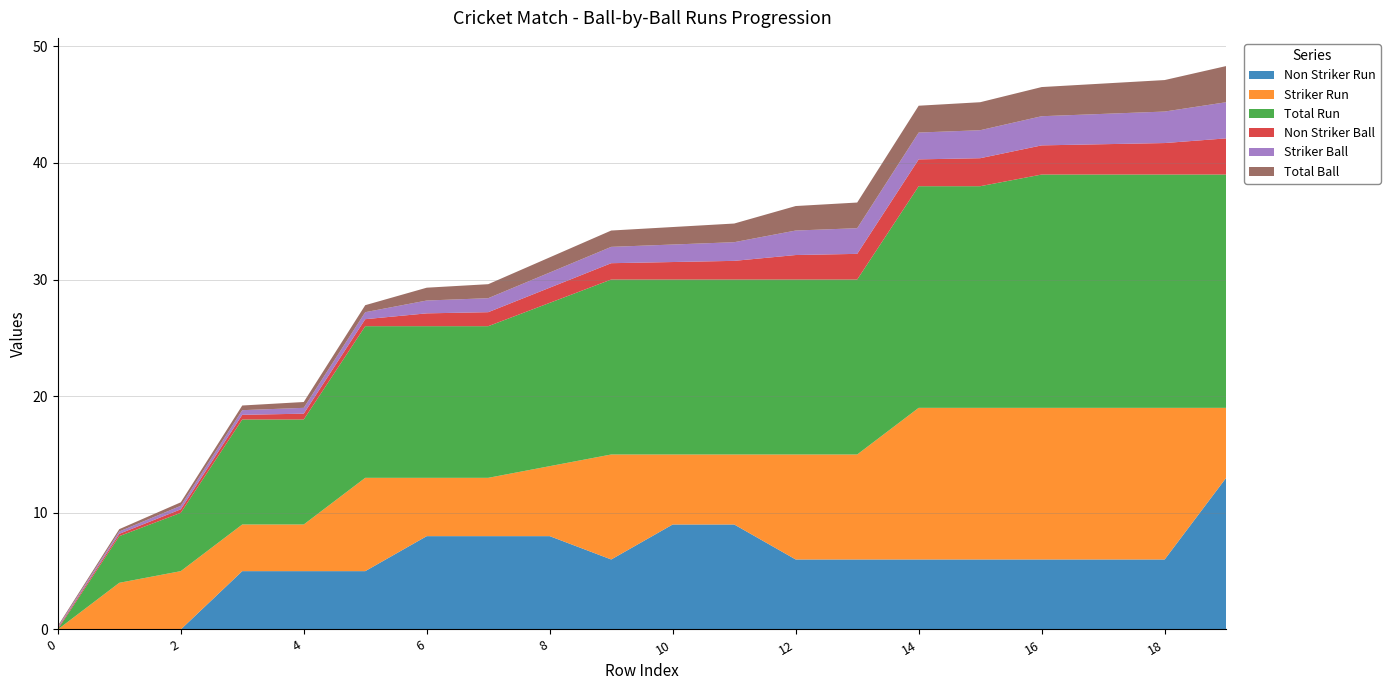

Reading left to right, transcribe all the data shown in this chart.

Non Striker Ball: 0.1	0.2	0.3	0.4	0.5	0.6	1.1	1.2	1.3	1.4	1.5	1.6	2.1	2.2	2.3	2.4	2.5	2.6	2.7	3.1
Striker Ball: 0.1	0.2	0.3	0.4	0.5	0.6	1.1	1.2	1.3	1.4	1.5	1.6	2.1	2.2	2.3	2.4	2.5	2.6	2.7	3.1
Non Striker Run: 0.0	0.0	0.0	5.0	5.0	5.0	8.0	8.0	8.0	6.0	9.0	9.0	6.0	6.0	6.0	6.0	6.0	6.0	6.0	13.0
Striker Run: 0.0	4.0	5.0	4.0	4.0	8.0	5.0	5.0	6.0	9.0	6.0	6.0	9.0	9.0	13.0	13.0	13.0	13.0	13.0	6.0
Total Run: 0.0	4.0	5.0	9.0	9.0	13.0	13.0	13.0	14.0	15.0	15.0	15.0	15.0	15.0	19.0	19.0	20.0	20.0	20.0	20.0
Total Ball: 0.1	0.2	0.3	0.4	0.5	0.6	1.1	1.2	1.3	1.4	1.5	1.6	2.1	2.2	2.3	2.4	2.5	2.6	2.7	3.1